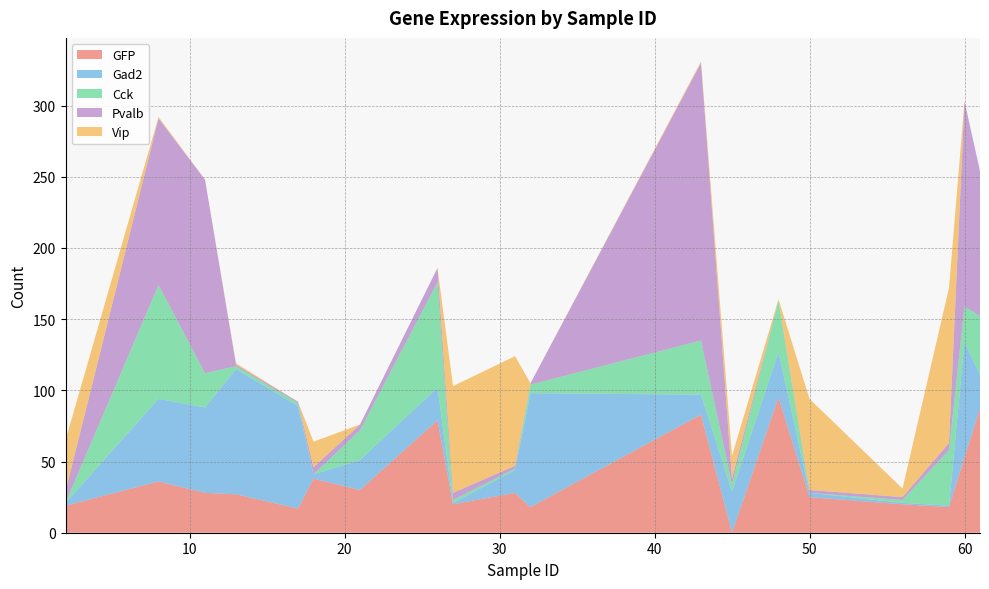

Reading left to right, list all the values displayed in this chart.

GFP: 19	36	28	27	17	38	30	79	20	28	18	83	0	95	25	20	18	53	87
Gad2: 2	58	60	88	72	3	21	23	1	16	80	14	29	32	3	1	1	81	24
Cck: 0	80	24	2	2	0	21	74	2	1	6	38	5	36	0	2	39	25	41
Pvalb: 8	117	136	1	1	5	4	10	5	2	1	195	4	0	2	2	5	144	102
Vip: 36	1	0	1	0	18	0	0	75	77	0	1	16	1	64	6	109	0	0